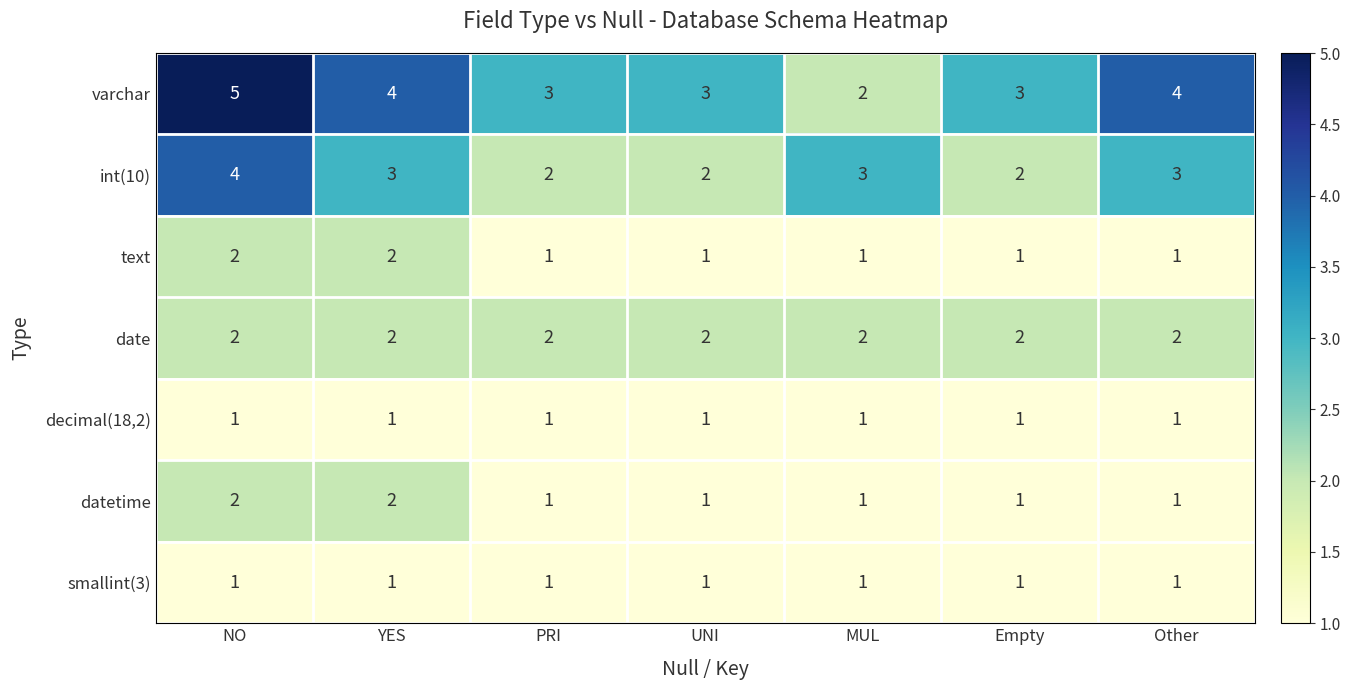

At which category is the sum across all series the highest?

NO